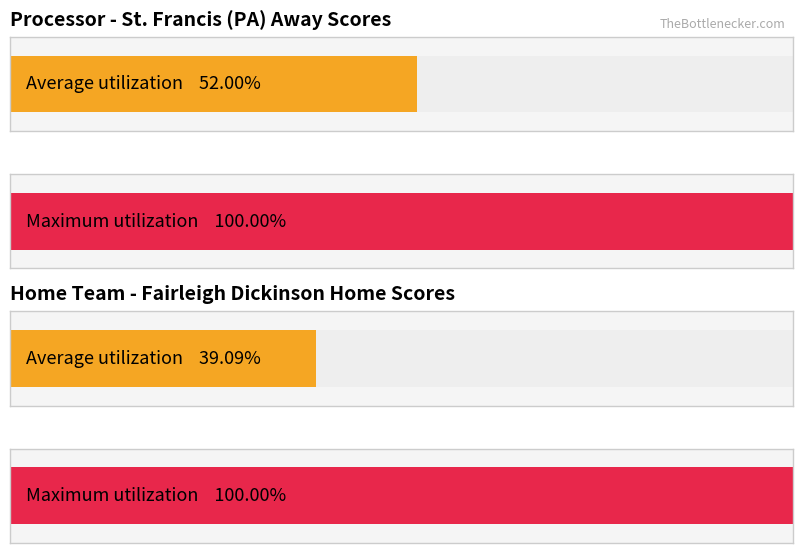

Count the number of data series in this chart.

2